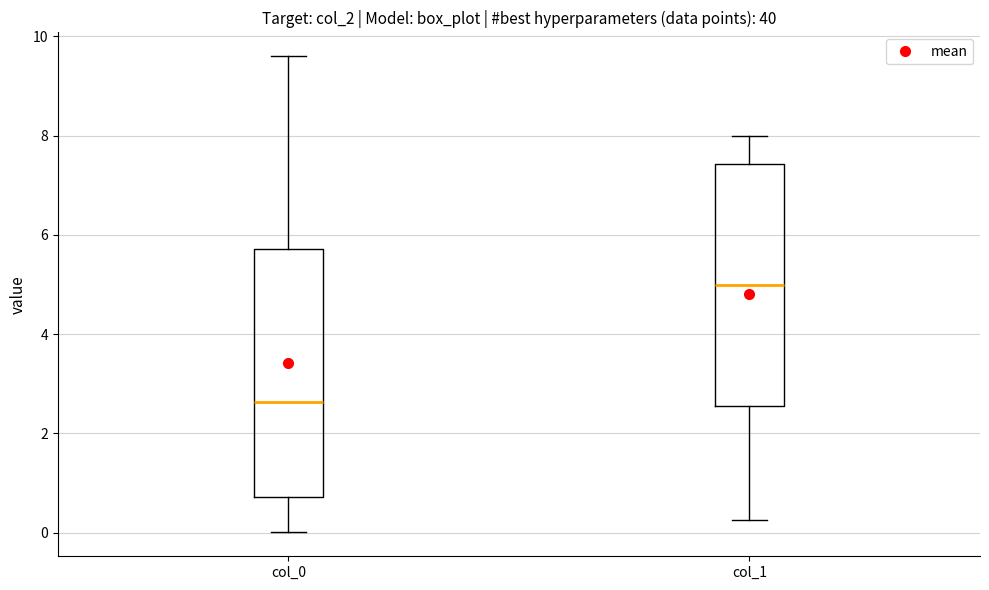

Reading left to right, read every box against the y-axis: the position of its median line, the range the box covers, and the ends of its whiskers. The values are not printed on the chart, so give them approximately, as read against the axis.

col_0: median 2.6, box 0.8 to 5.8, whiskers 0.0 to 9.6
col_1: median 5.0, box 2.6 to 7.4, whiskers 0.2 to 8.0